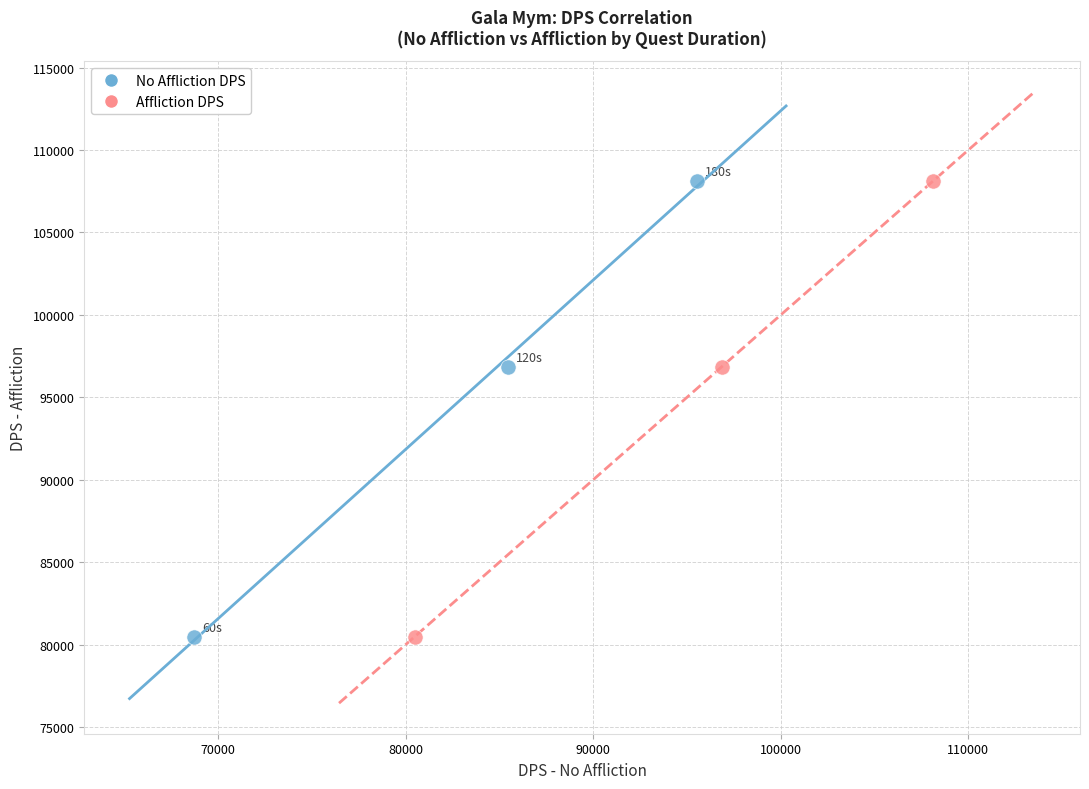

What are all the series names shown in the legend?

No Affliction DPS, Affliction DPS